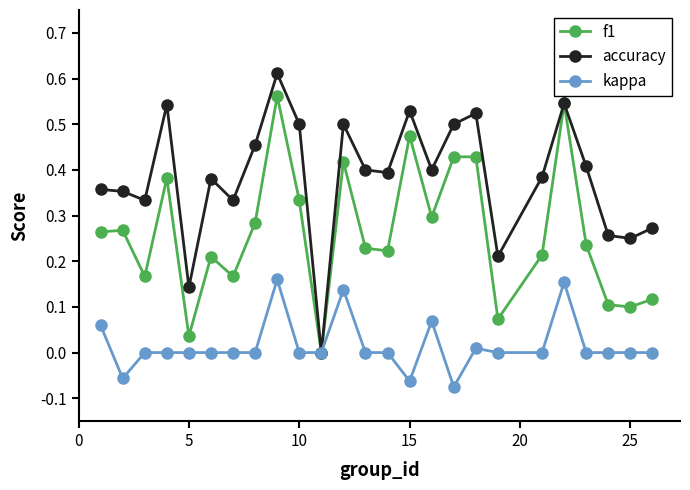

Which series has the widest spread of values?

accuracy